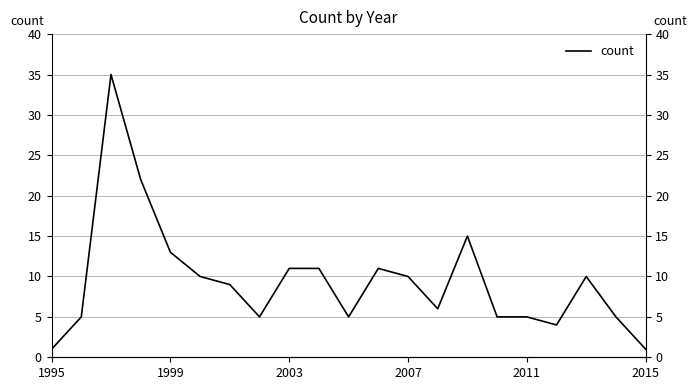

What is the value of the 17th point from the left?

5